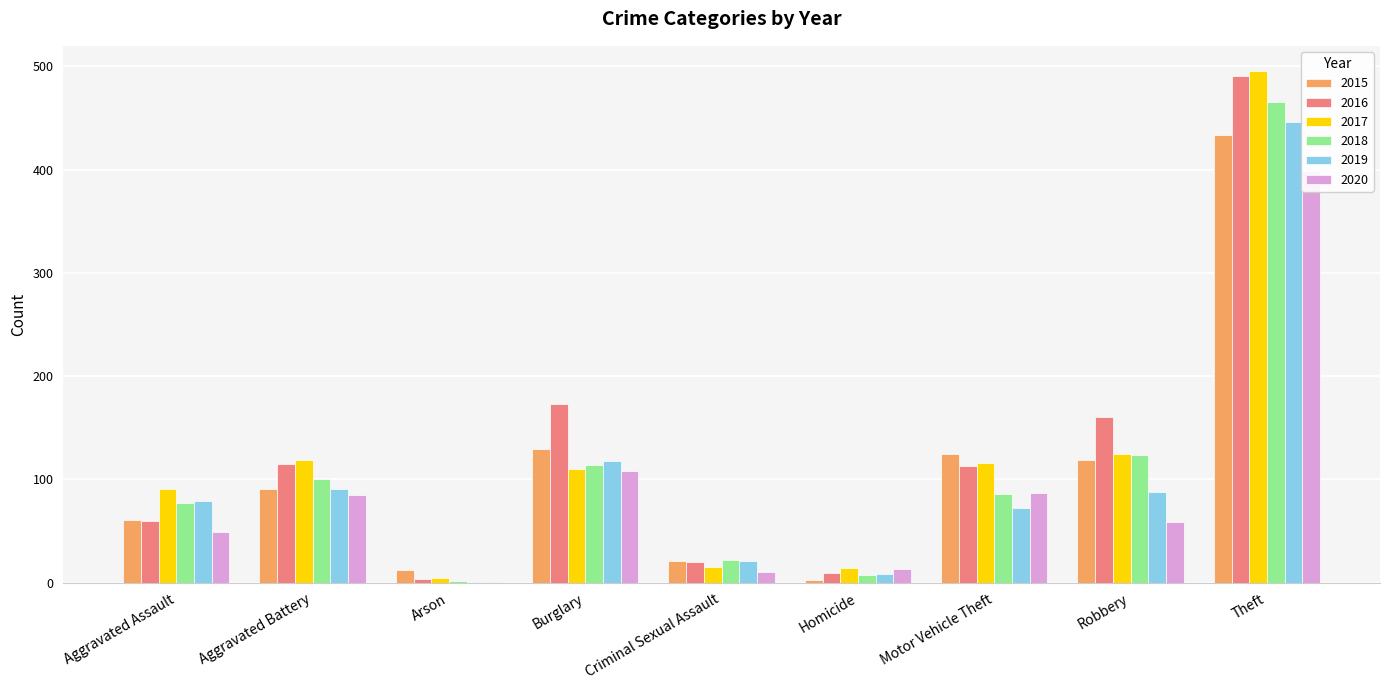

What is the average value of the 2015 series?

110